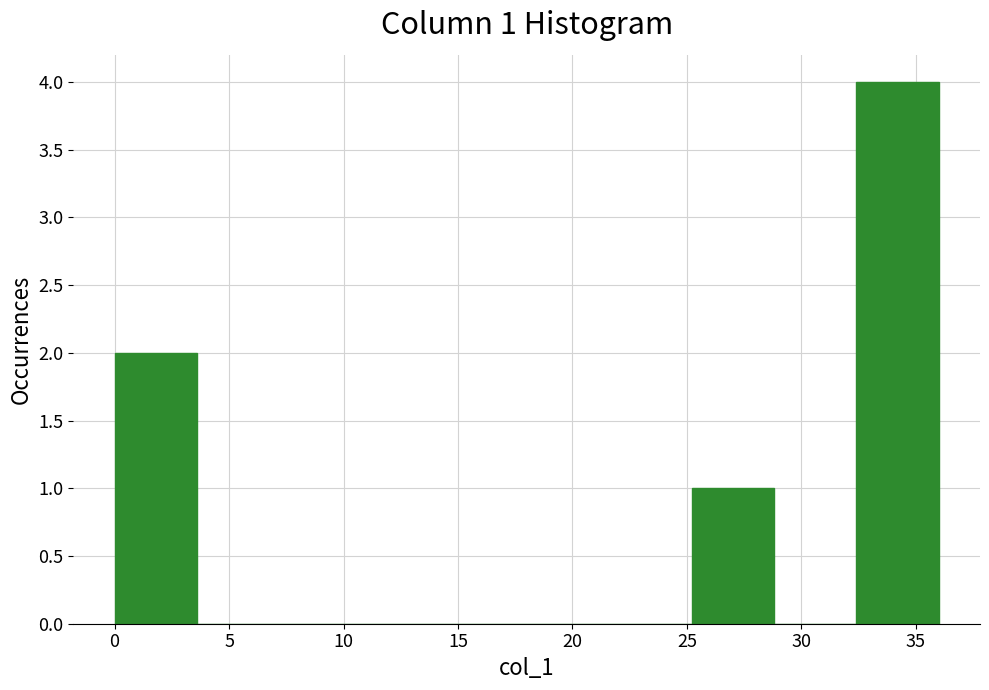

Which range on the x-axis has the tallest bar?

32.4 to 36.0